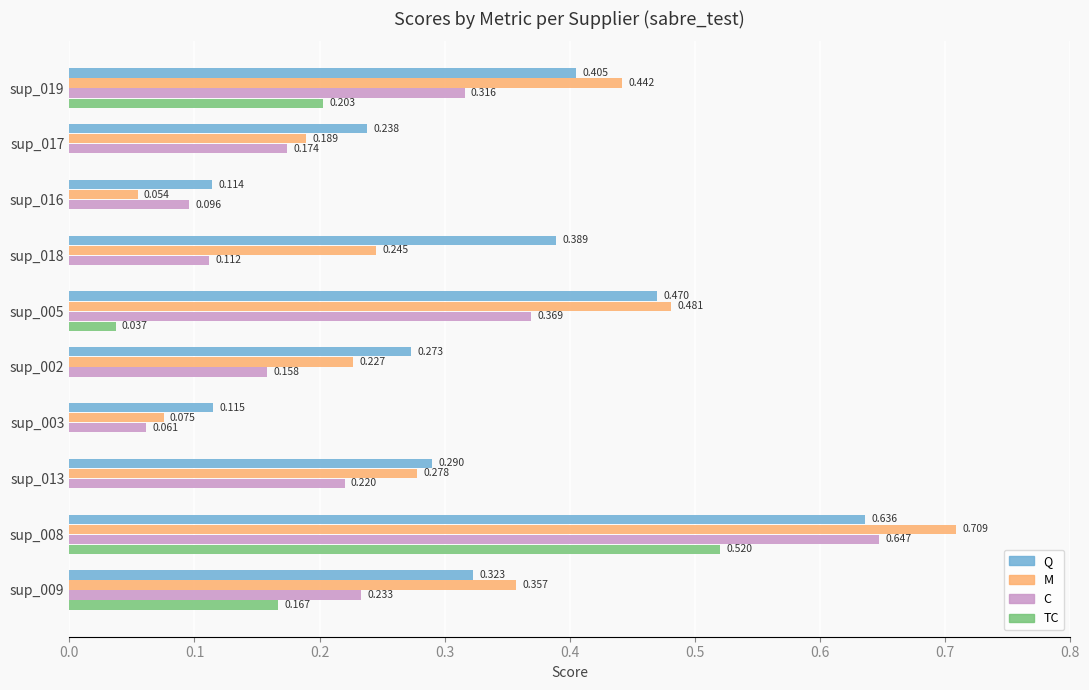

Which series changed the most between sup_016 and sup_005?

M